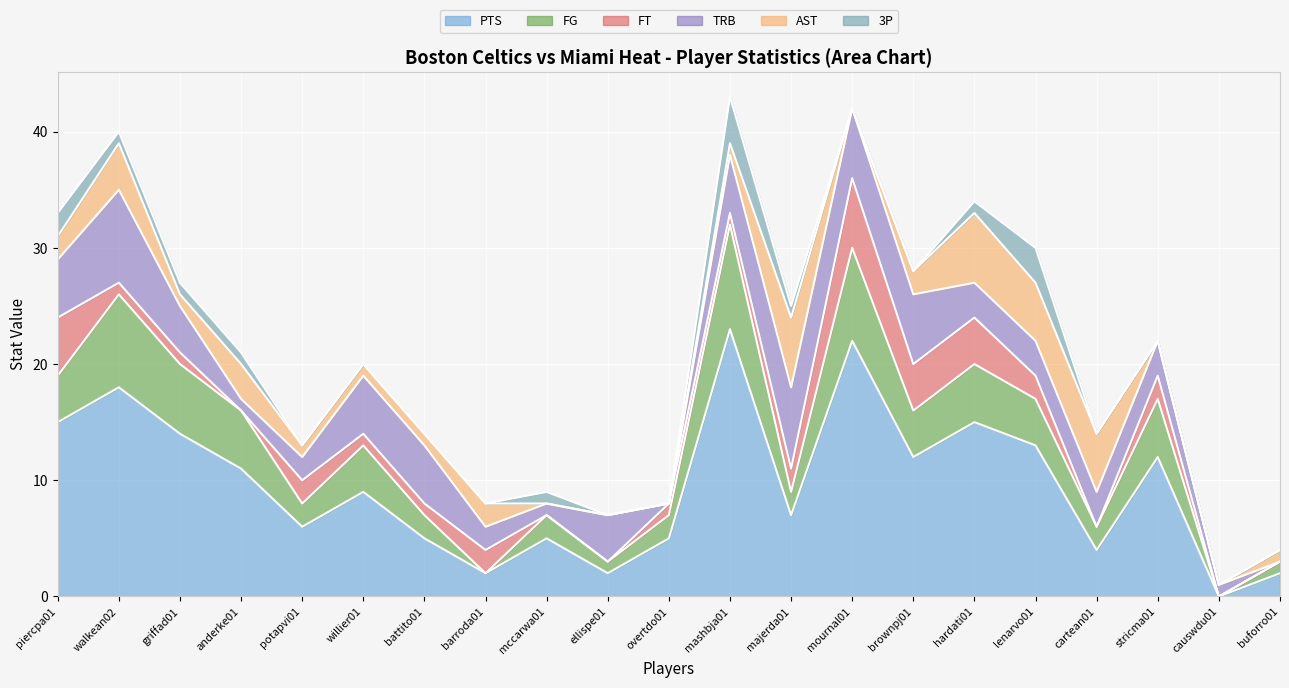

At which category is the sum across all series the highest?

mashbja01